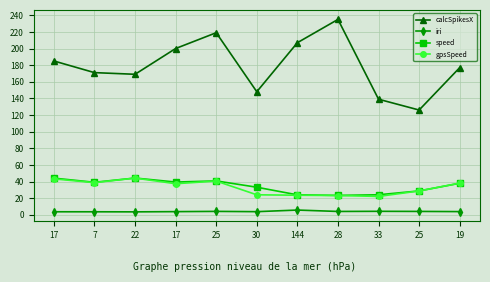

What is the sum of all gpsSpeed values?

363.5